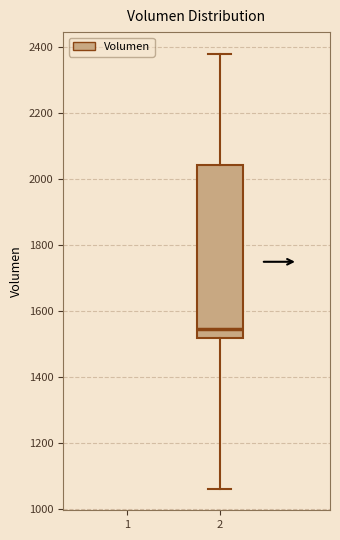

Transcribe this box plot: give where the median line is, the range the box spans, and where the two whiskers end, as read against the y-axis. The values are not printed on the chart, so give them approximately, as read against the axis.

median 1540, box 1520 to 2040, whiskers 1060 to 2380